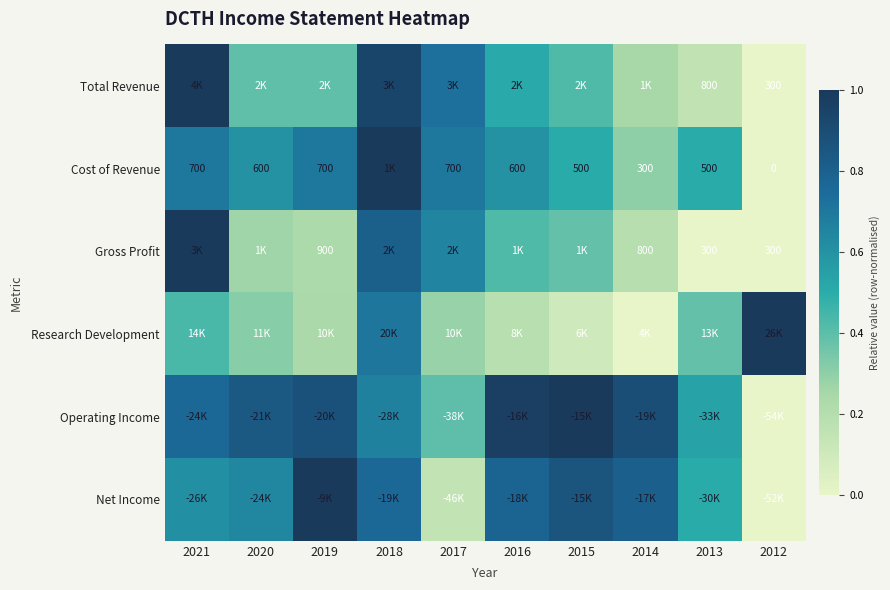

Between 2020 and 2018, which is larger?

2018